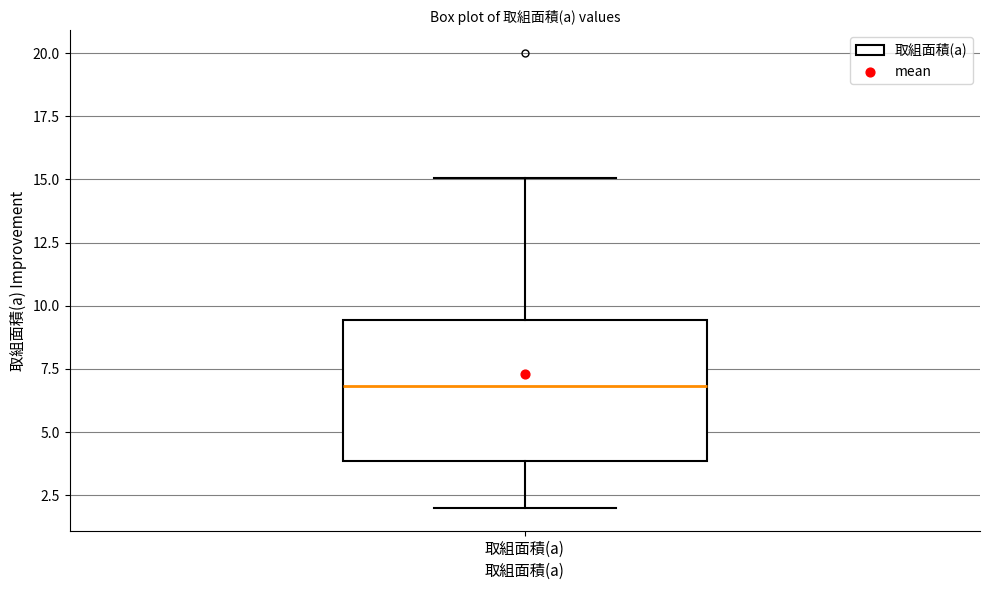

Read this box plot against the y-axis: the position of the median line, the range covered by the box, and the ends of both whiskers. The values are not printed on the chart, so give them approximately, as read against the axis.

median 7.0, box 4.0 to 9.5, whiskers 2.0 to 15.0